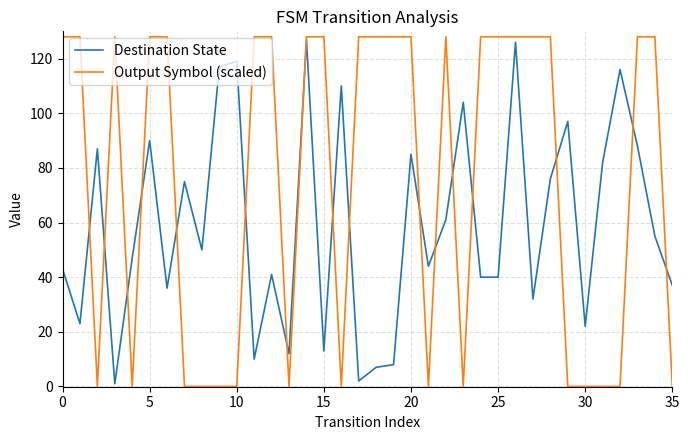

How many lines are shown in the chart?

2